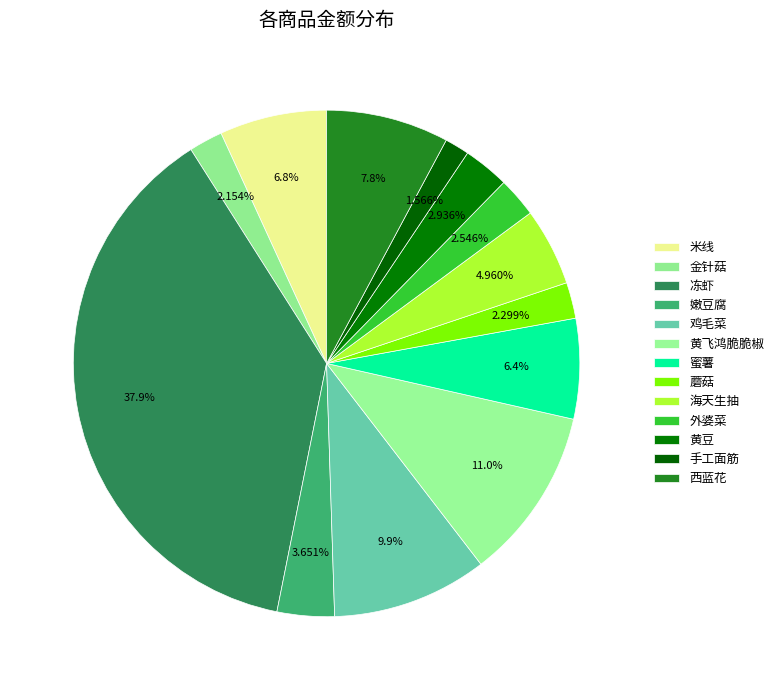

Which has a higher value, 嫩豆腐 or 金针菇?

嫩豆腐